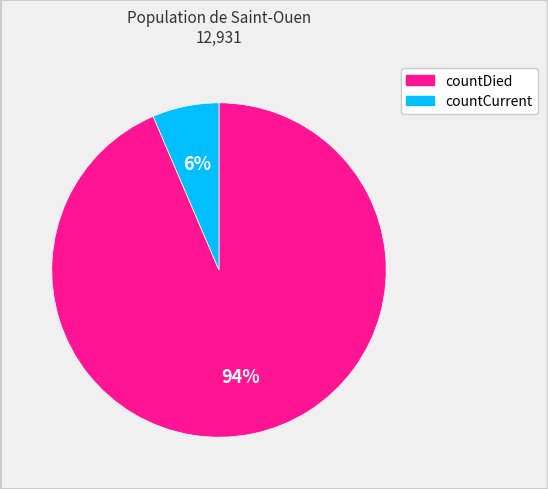

Is it true that countCurrent is 6% of the pie?

True